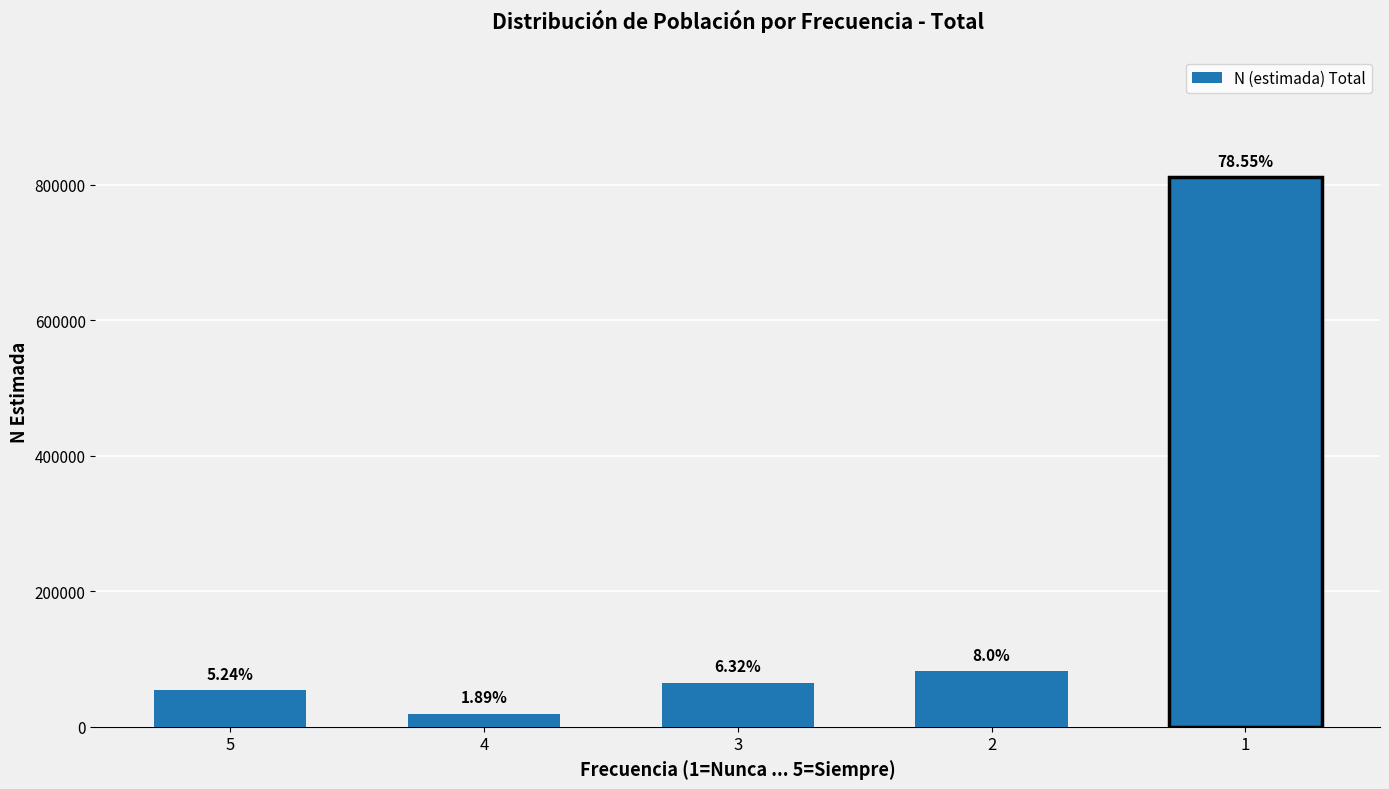

What is the difference between the maximum and minimum values?

791553